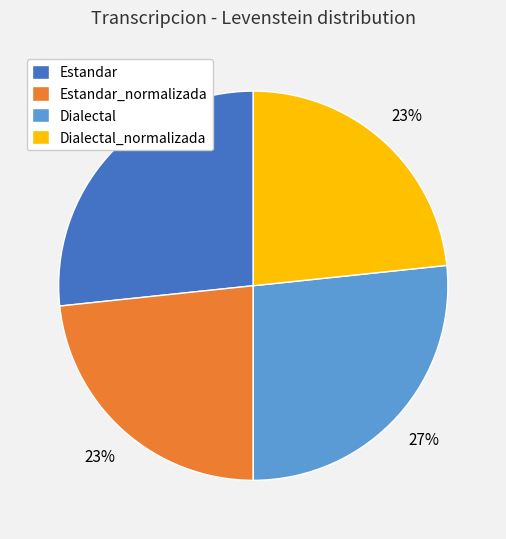

What percentage is the Estandar slice, to the nearest percent?

27%